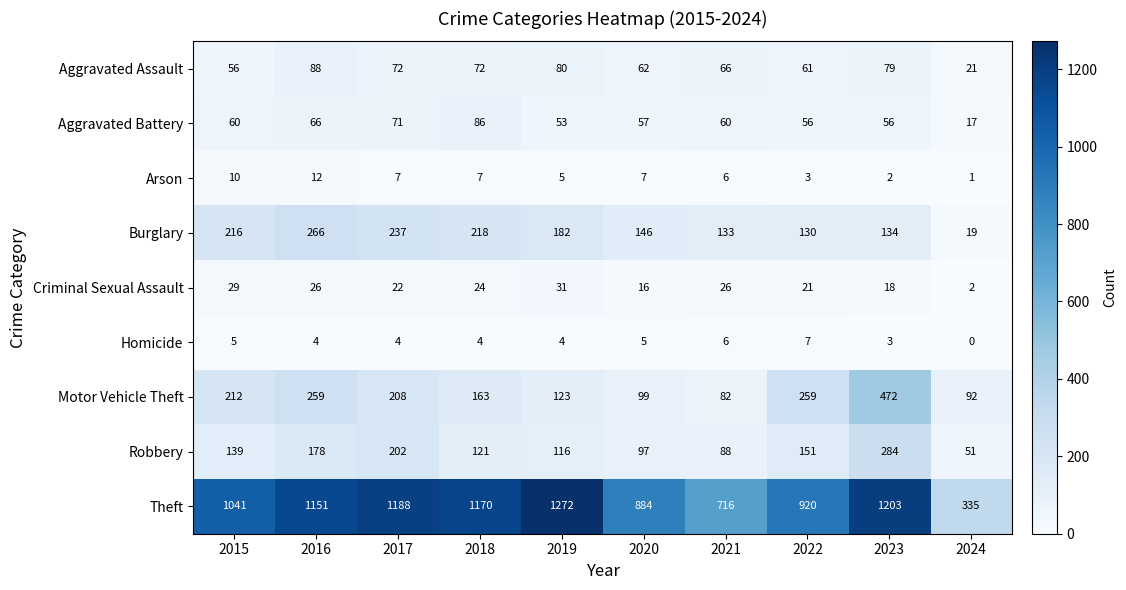

What is the greatest value displayed?

1272